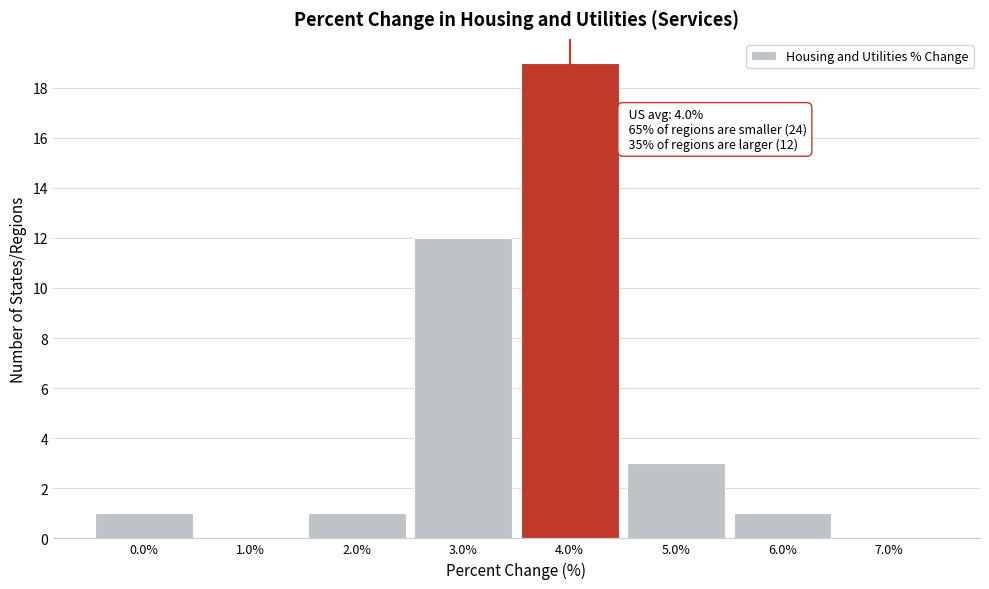

Which range on the x-axis has the tallest bar?

3.5 to 4.5